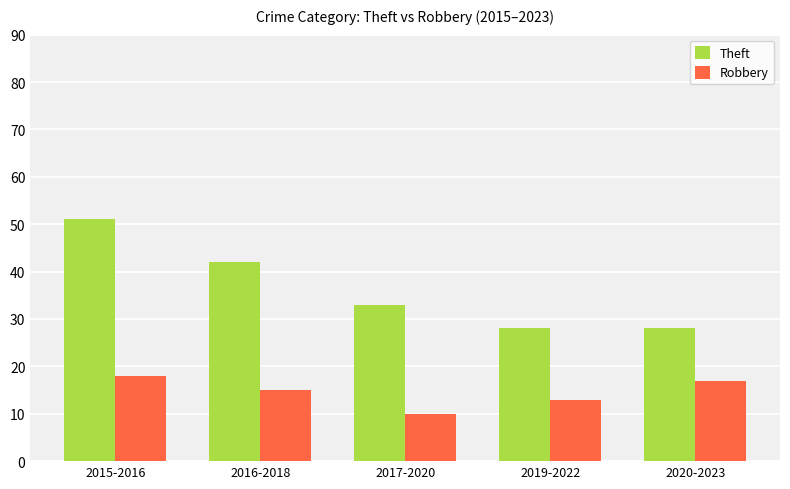

What position from the right is 2020-2023?

1